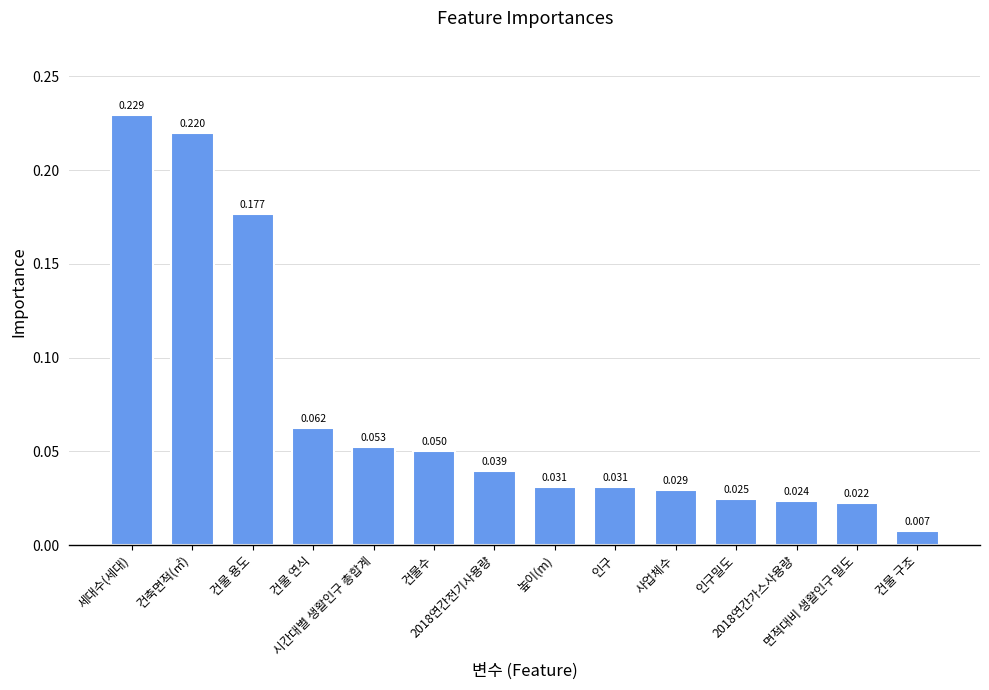

Which label corresponds to the largest value in the chart?

세대수(세대)